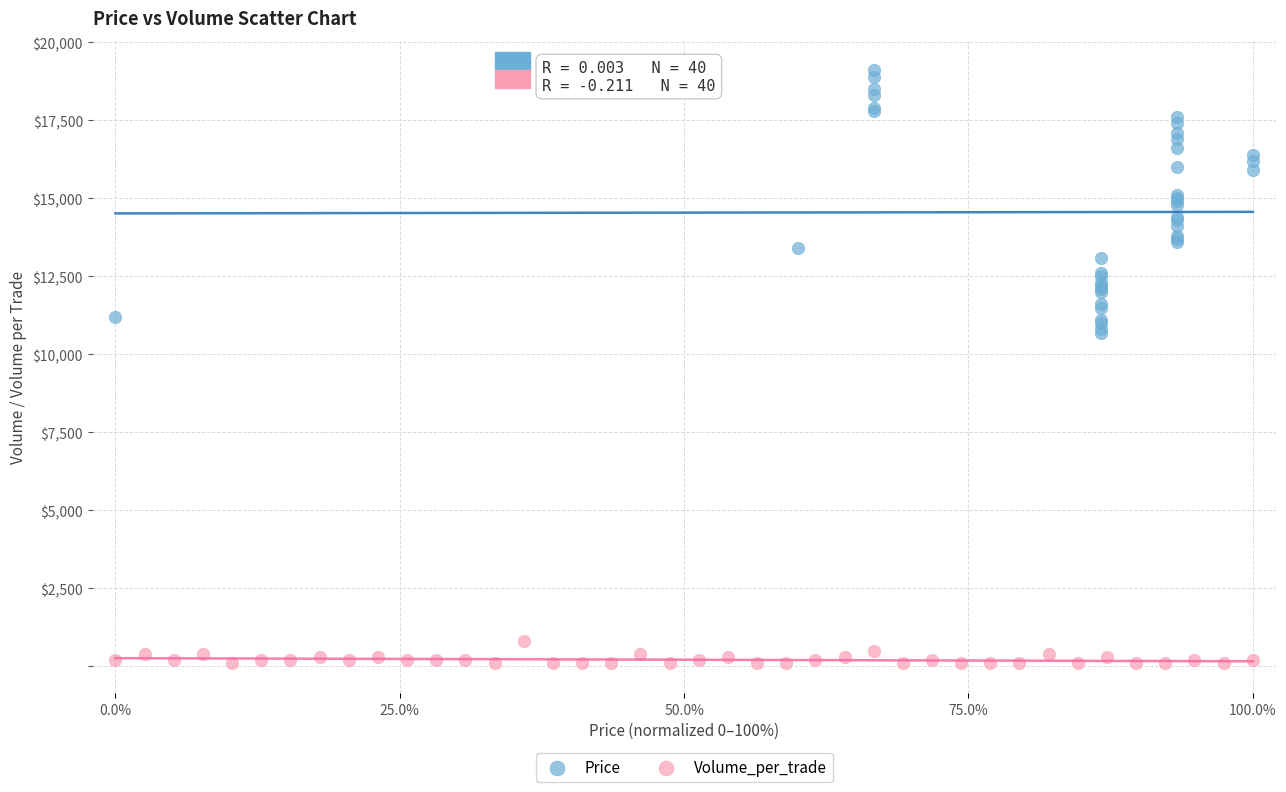

Which series has the largest Y range (max minus min)?

Price